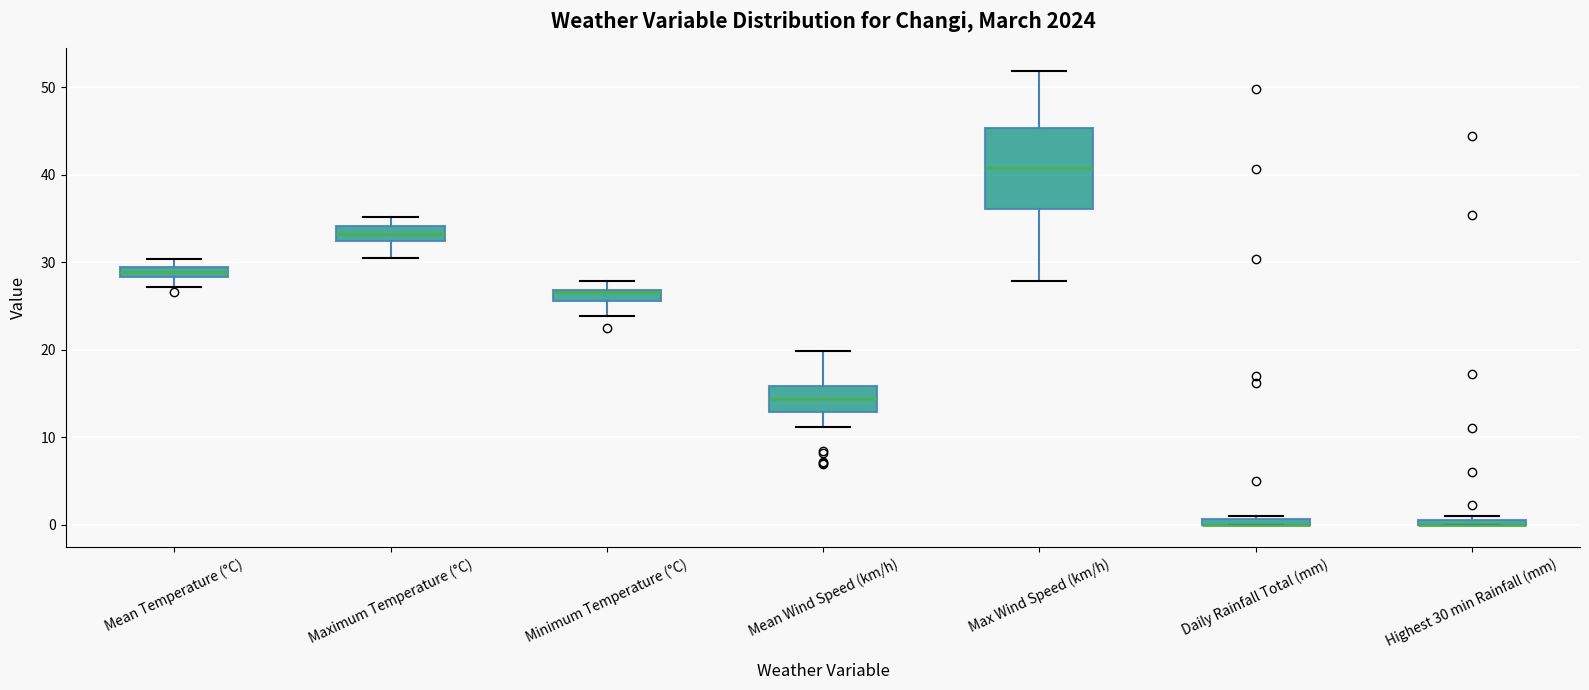

Which box is the tallest, from its lower edge to its upper edge?

Max Wind Speed (km/h)